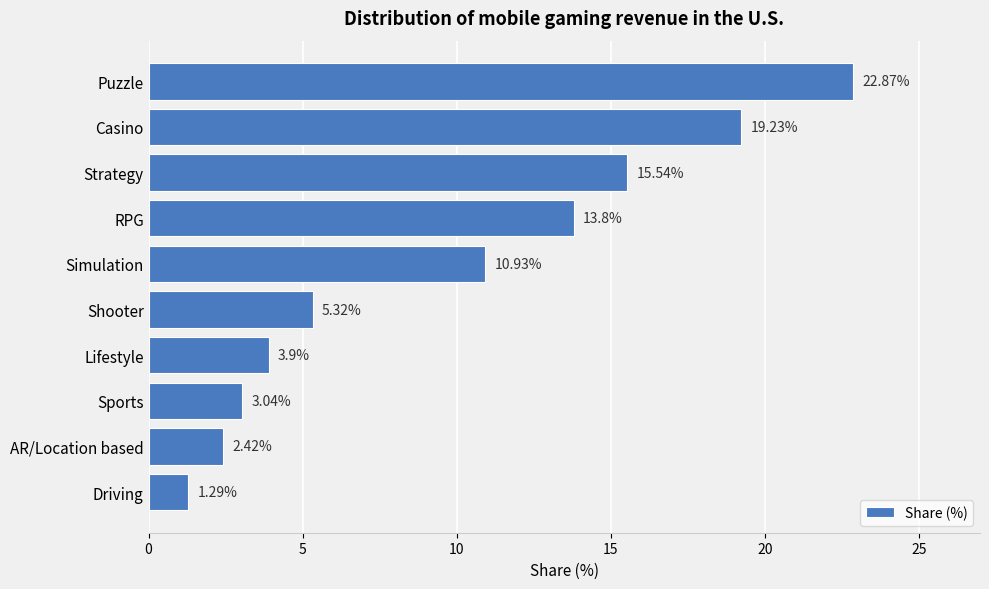

List the labels in order of value, largest first.

Puzzle, Casino, Strategy, RPG, Simulation, Shooter, Lifestyle, Sports, AR/Location based, Driving